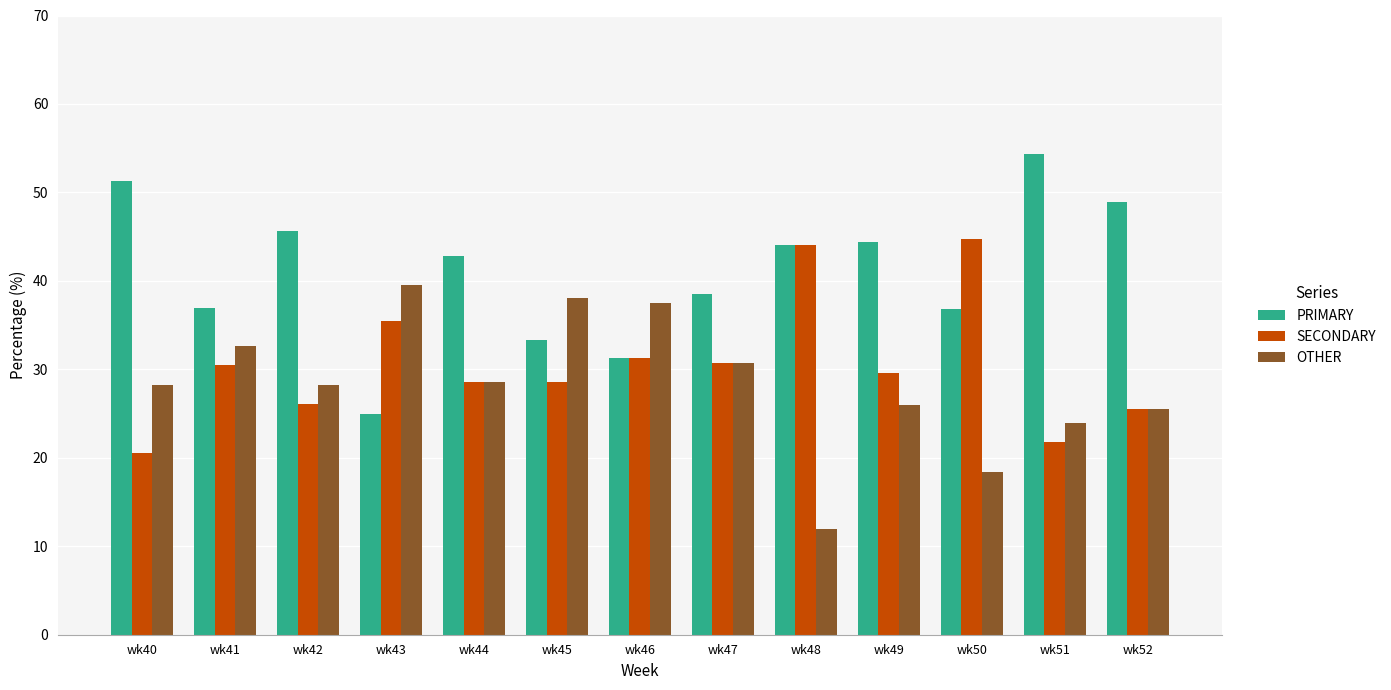

Where does the SECONDARY series first go above 29?

wk41